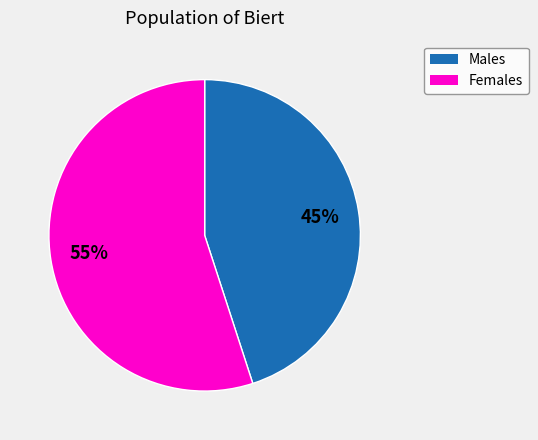

What is the largest slice in the pie chart?

Females